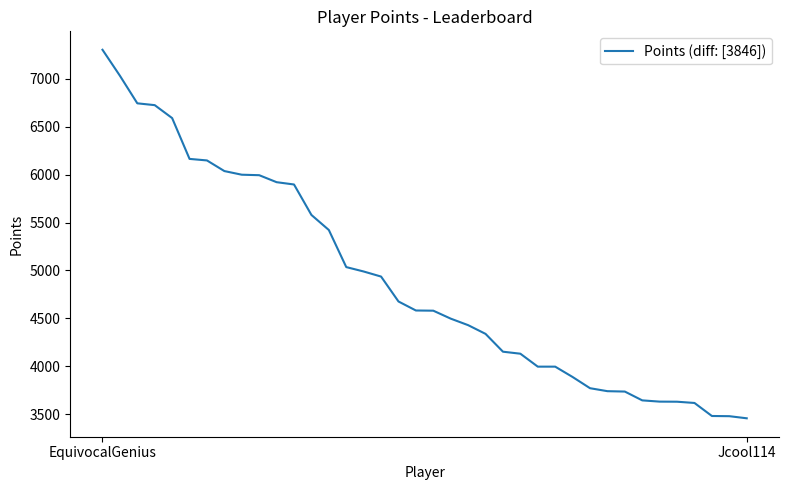

What is the sum of all values?

185966